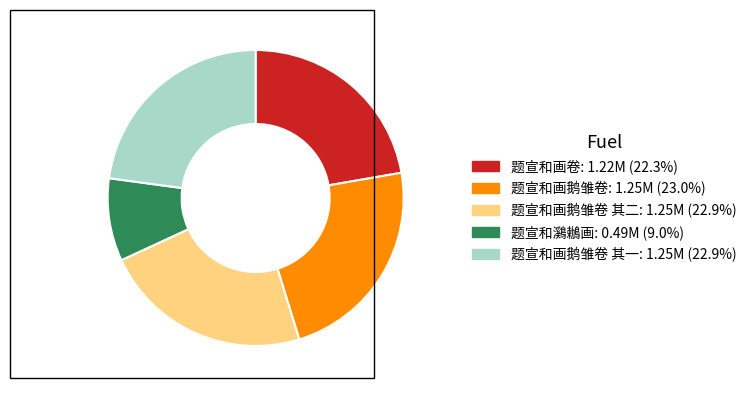

Does any single category account for the majority?

No